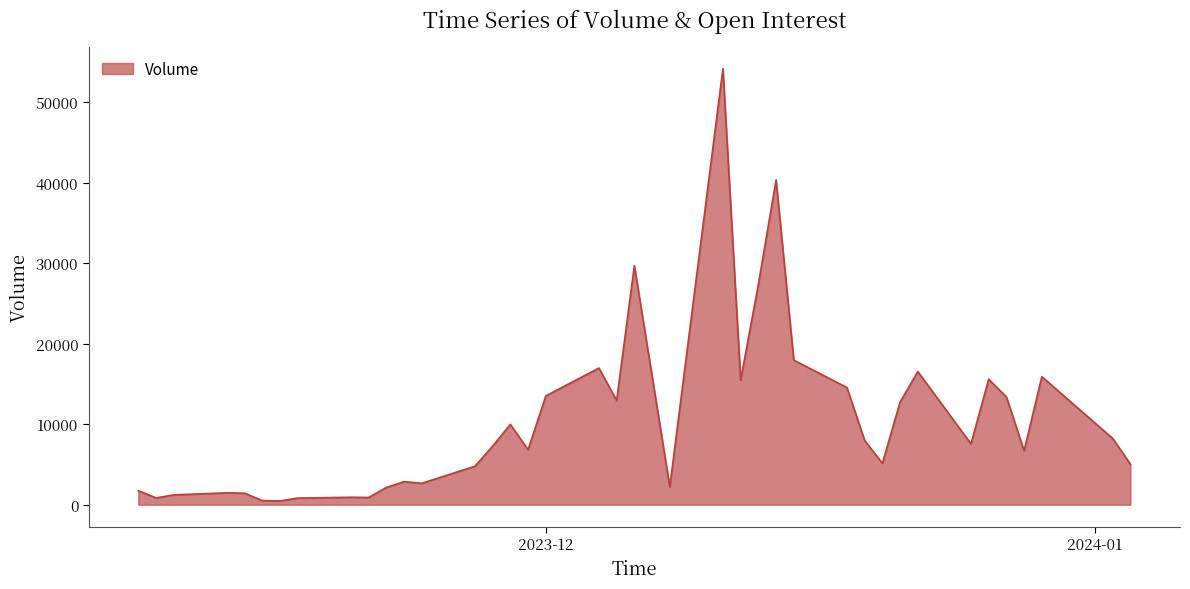

What is the greatest value displayed?

54174